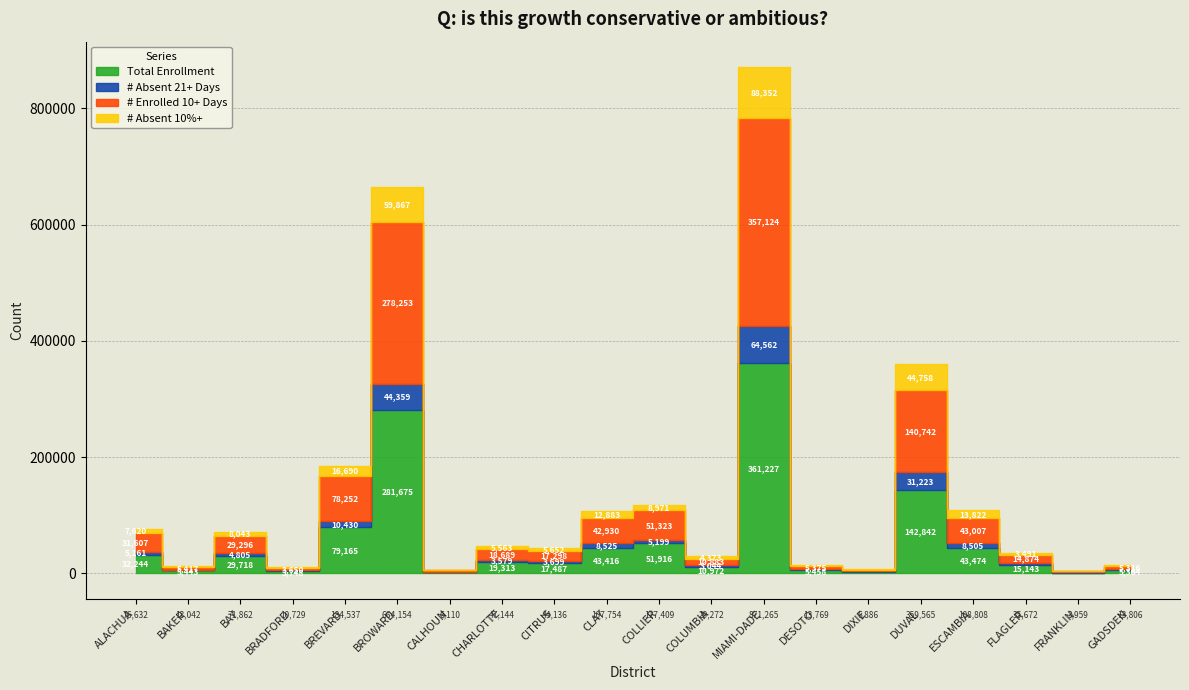

Count the number of categories in the chart.

20